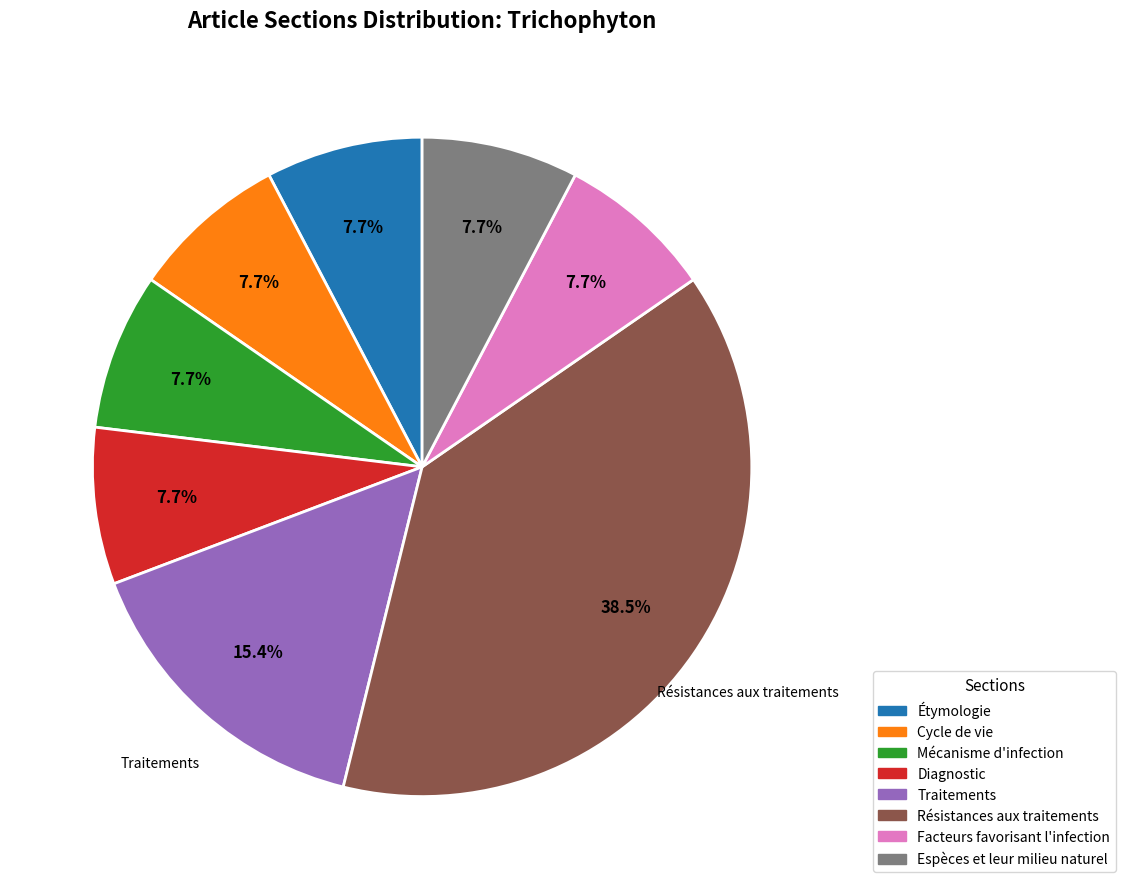

Do Espèces et leur milieu naturel and Traitements together represent more than half of the pie?

No